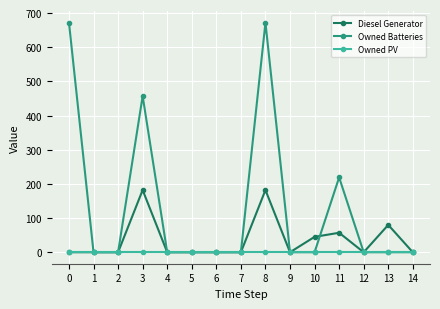

The Diesel Generator series shows 0.0 at 9. True or false?

True